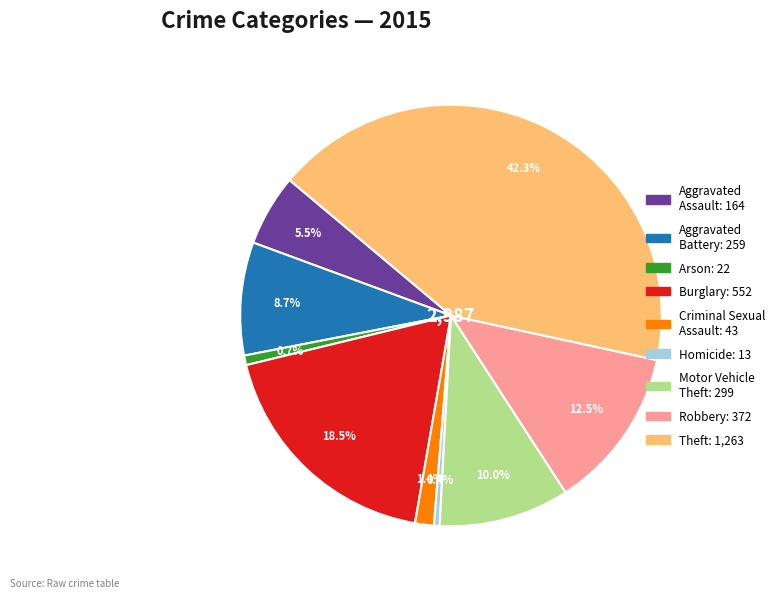

The Criminal Sexual Assault slice represents 1% of the pie. True or false?

True